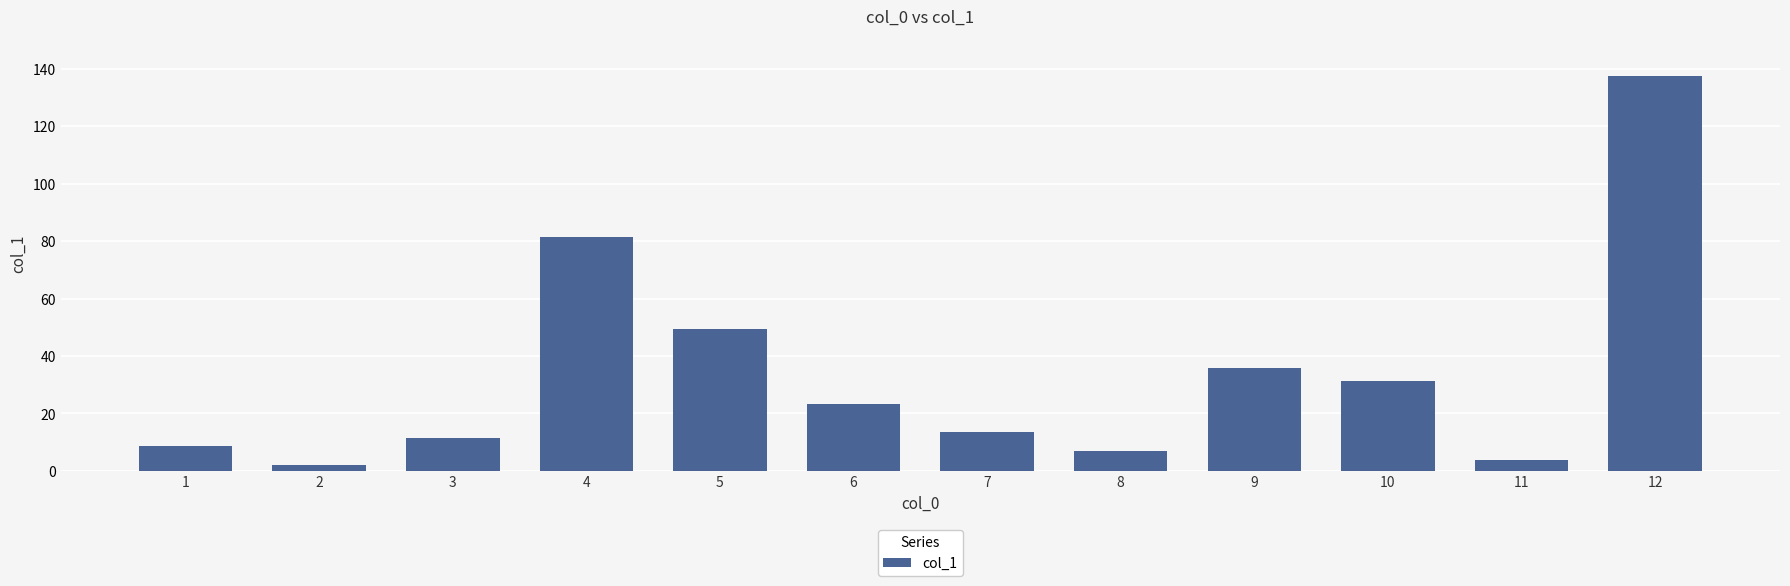

What is the change in value from 2 to 3?

+9.4